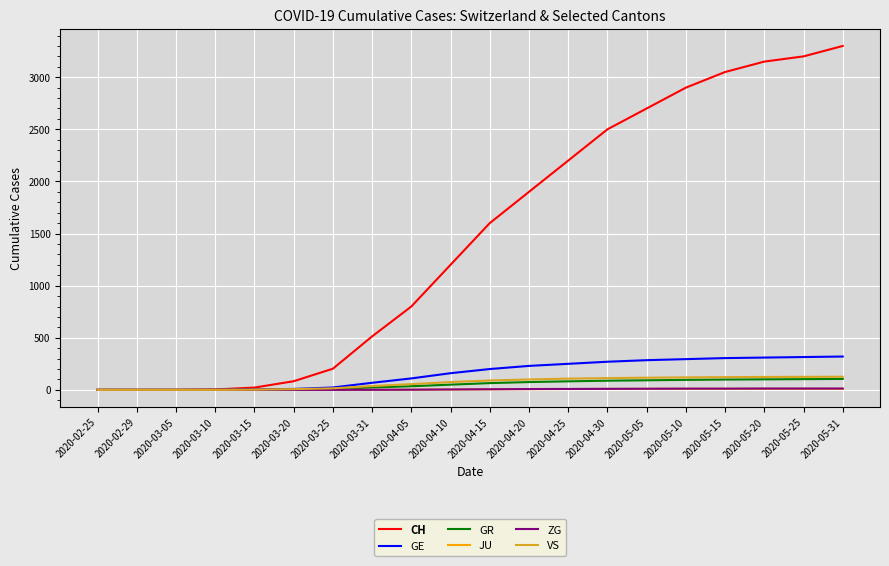

What is the spread (max minus min) of values at 2020-05-10?

2890